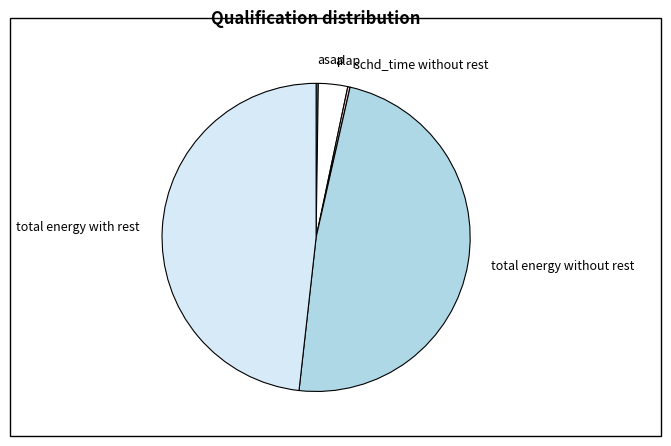

Is it true that total energy with rest is 48% of the pie?

True